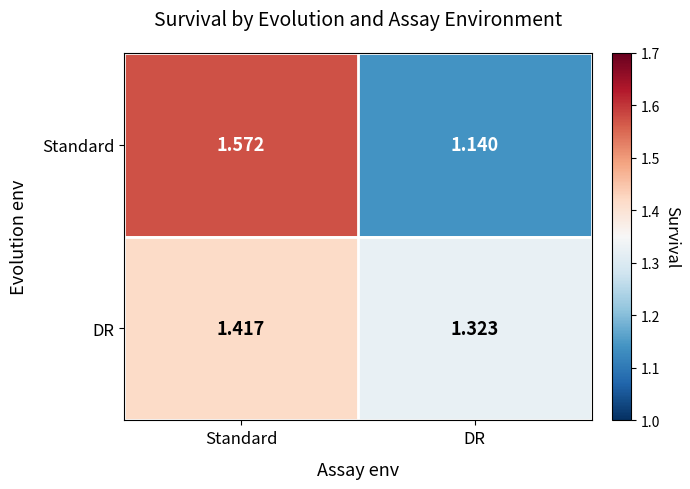

Which series has the largest total across all categories?

DR